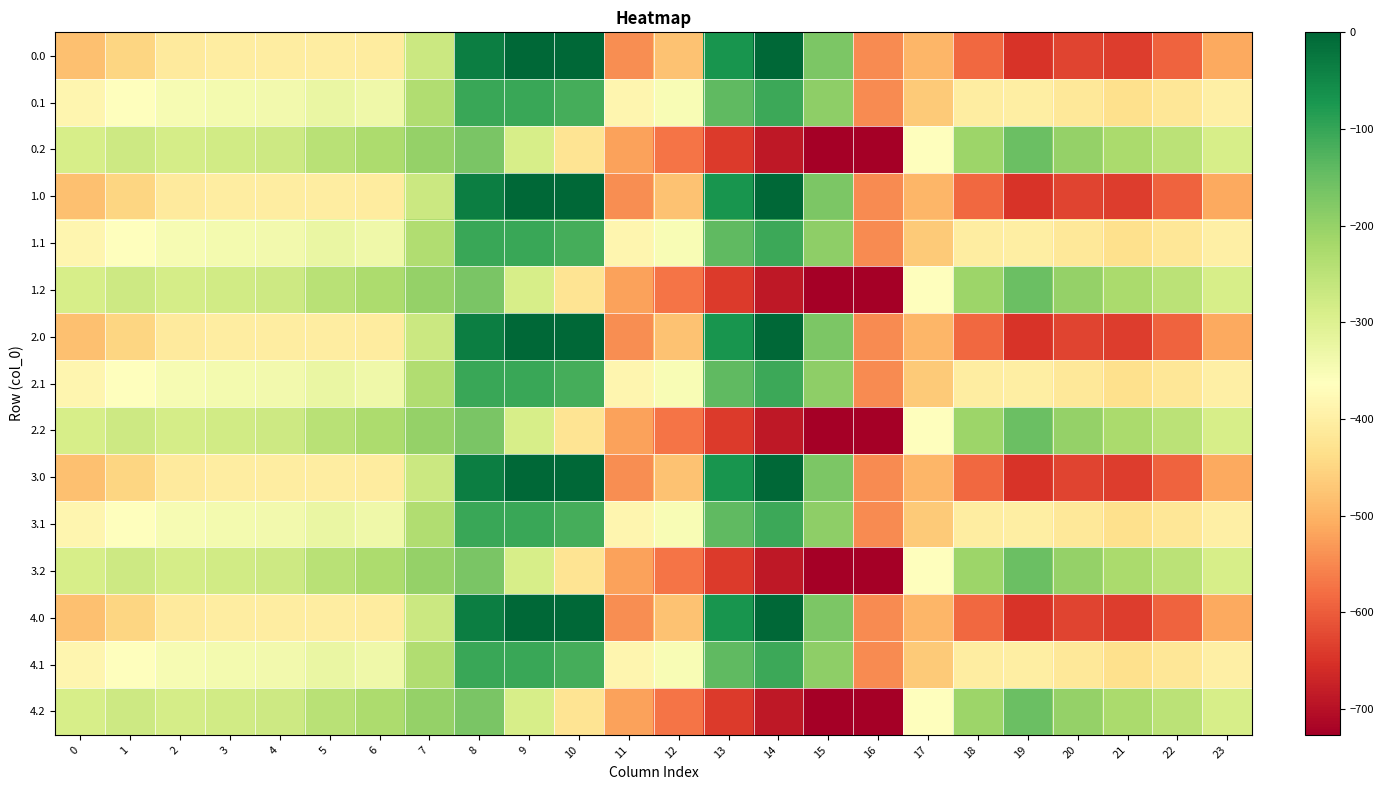

Which label corresponds to the largest value in the chart?

9